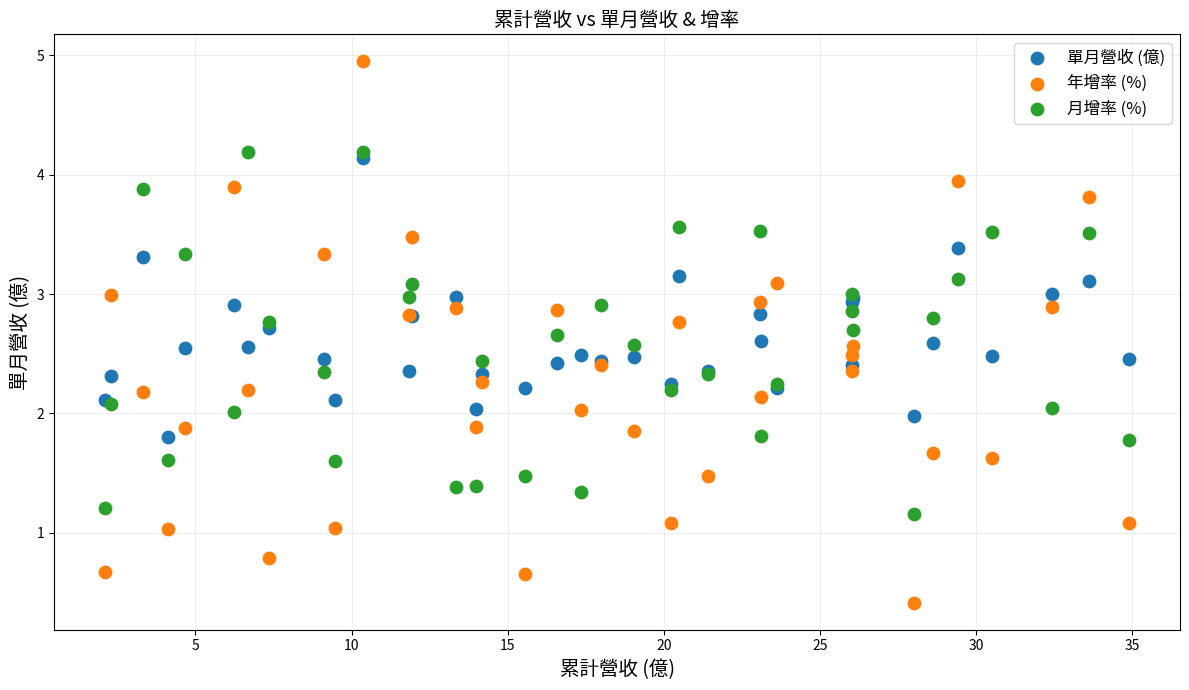

Which series has the widest spread of Y values?

年增率 (%)